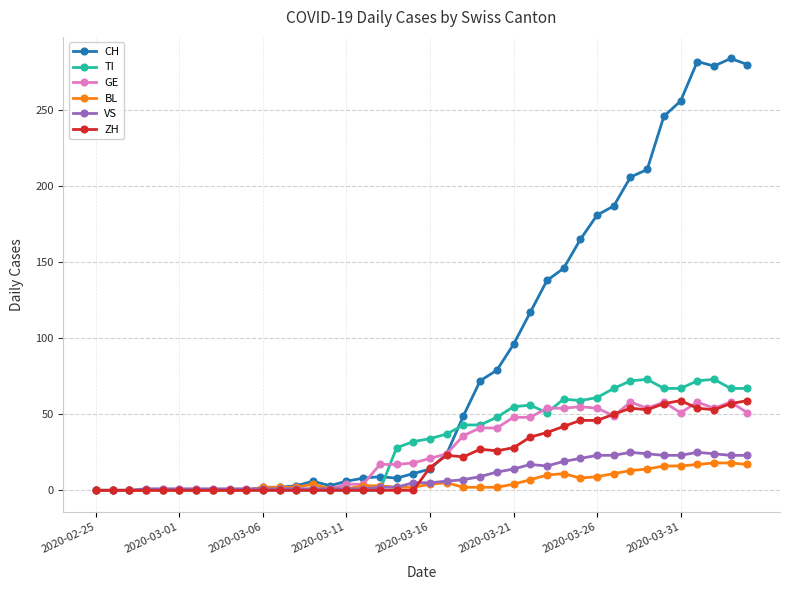

True or false: TI has more than 1 points higher than both neighbors.

True